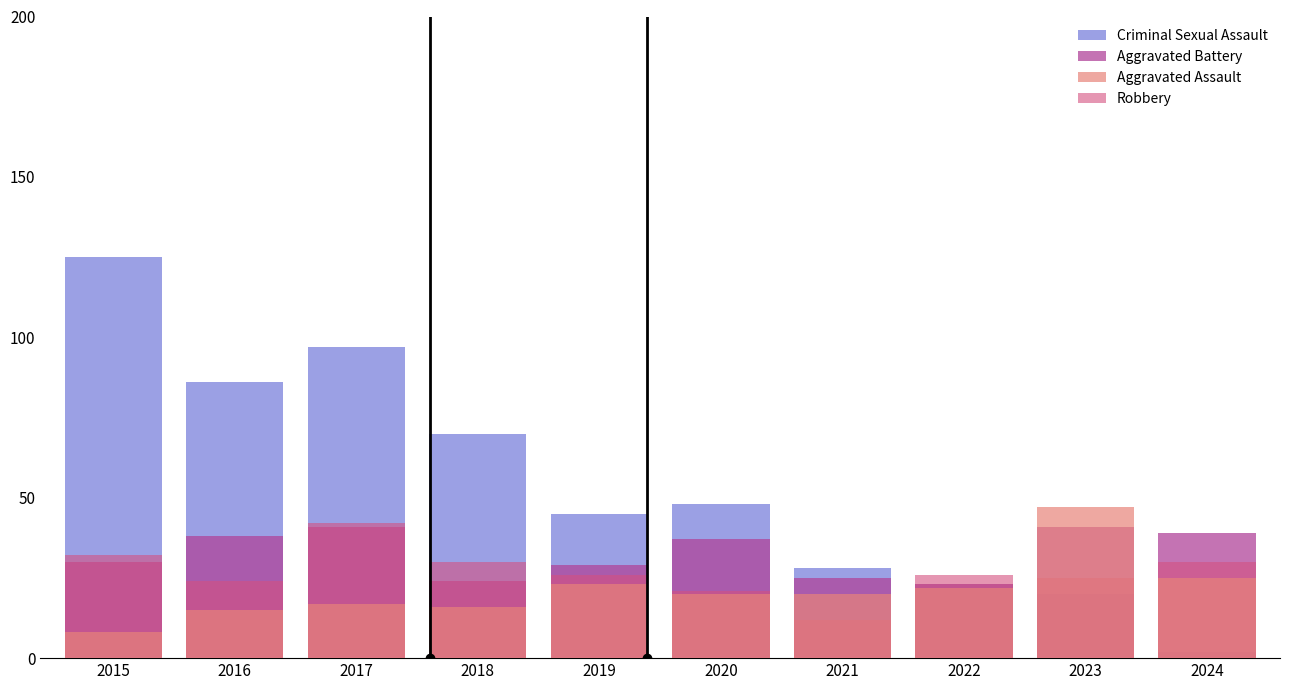

What is the sum of the Aggravated Assault values at 2019 and 2016?

38